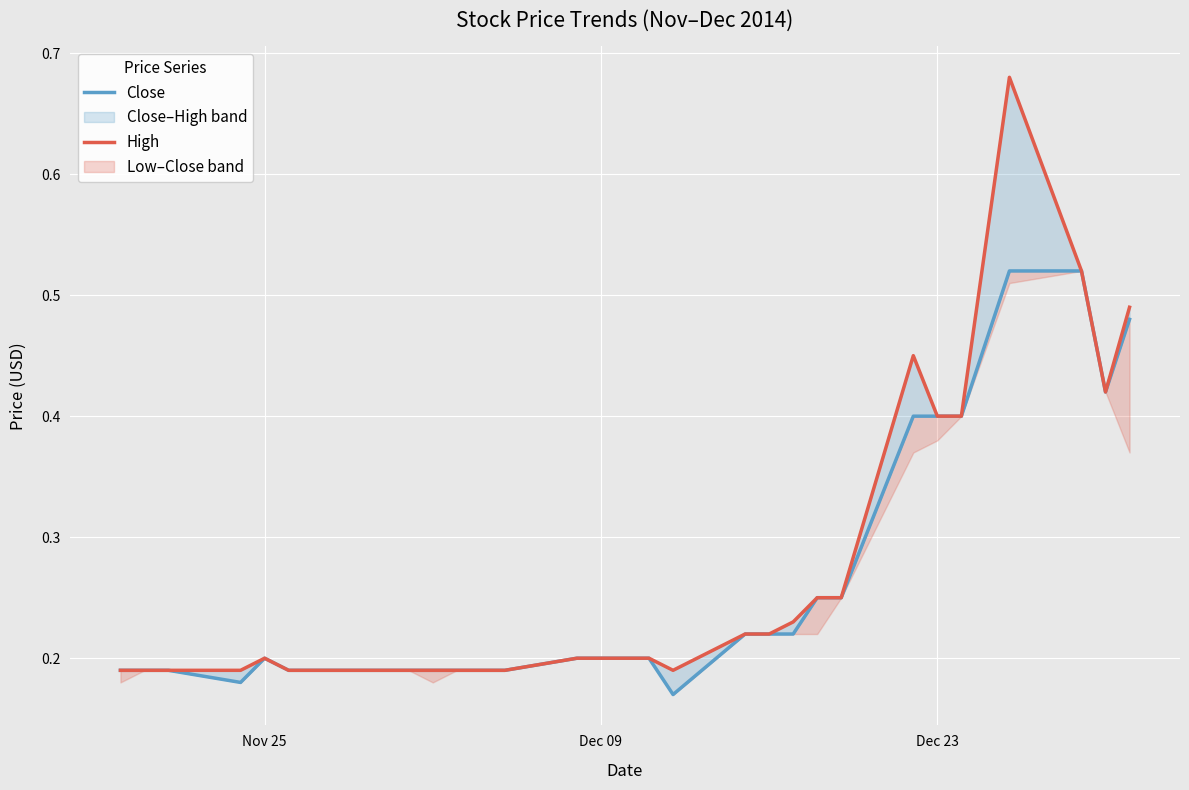

What is the value of the High point at the 8th from the left?

0.2